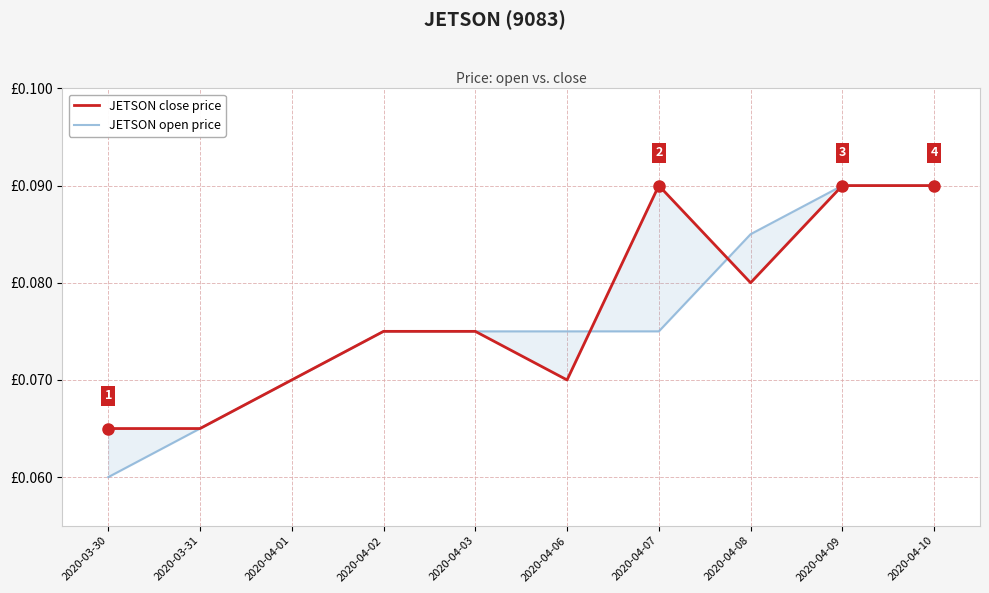

Between 2020-04-02 and 2020-04-08, which series saw the biggest shift?

JETSON open price